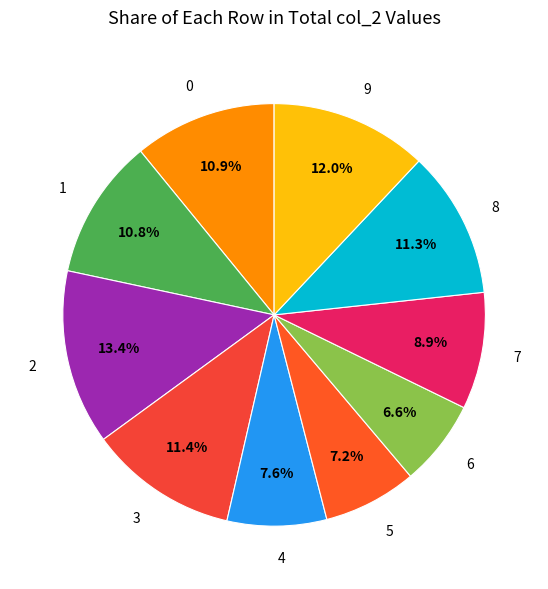

What percentage is NOT represented by 5?

92.8%